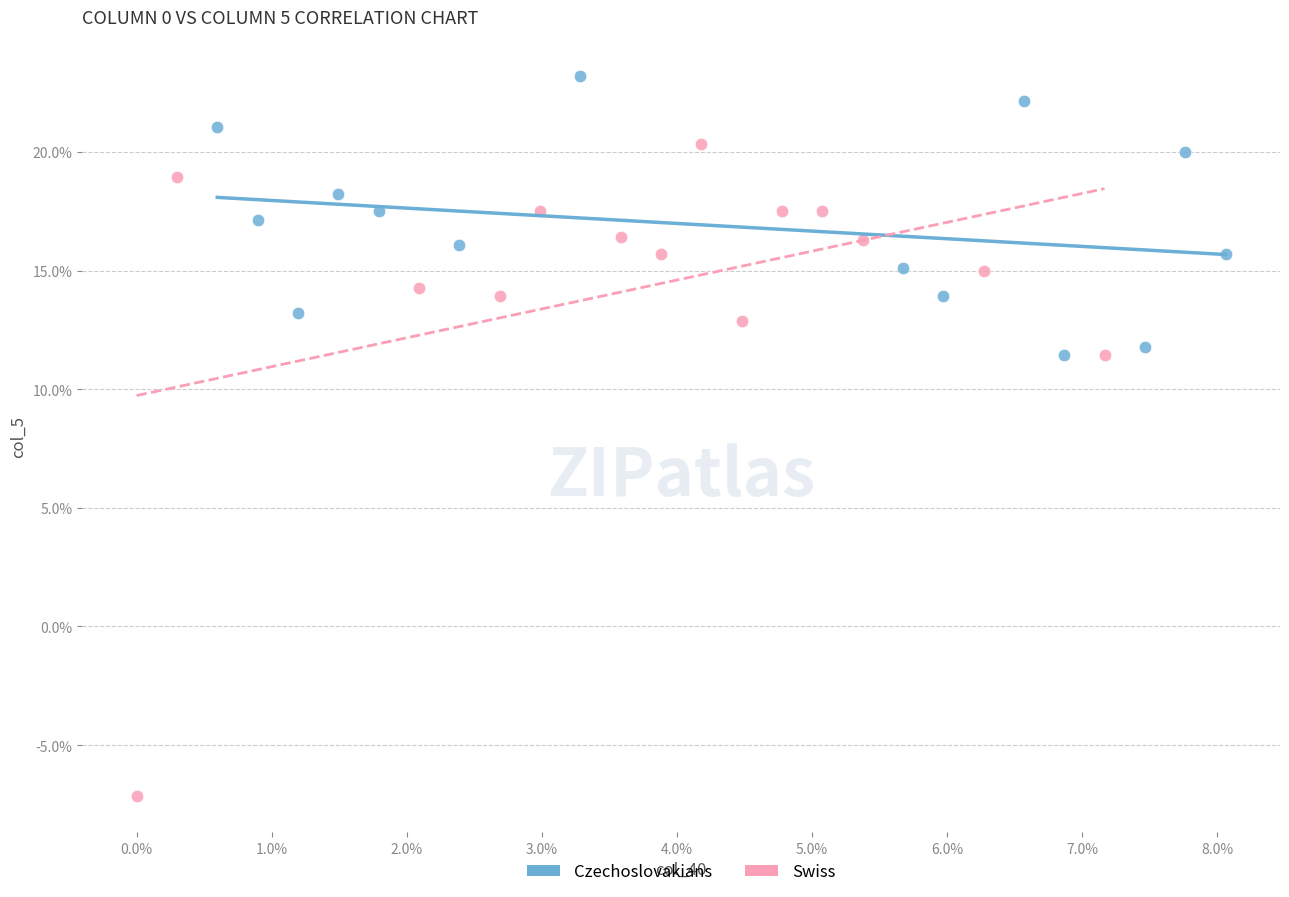

Which series reaches the minimum Y coordinate?

Swiss